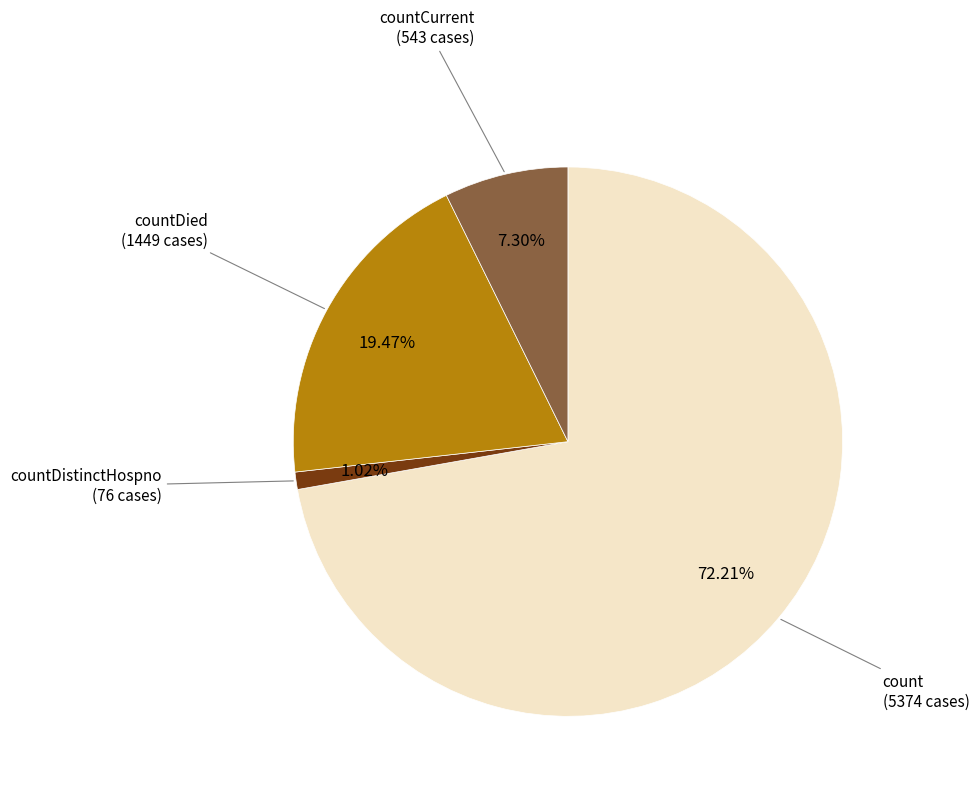

To the nearest percent, what is the difference between the largest and smallest slice percentages?

71%